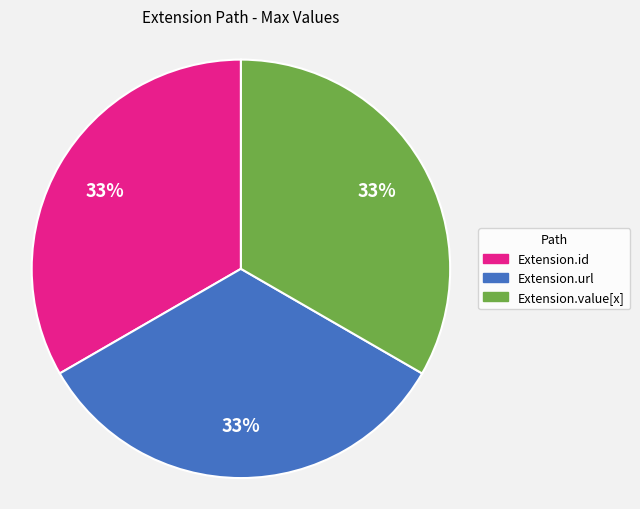

To the nearest percent, what is the combined percentage of Extension.url and Extension.value[x]?

67%